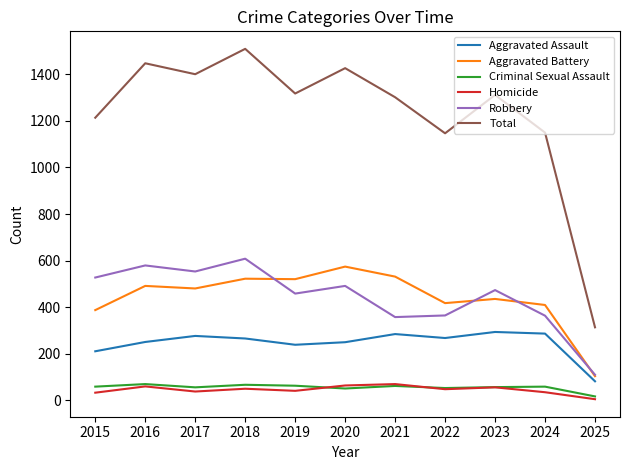

Read the Robbery value at 2019.

458